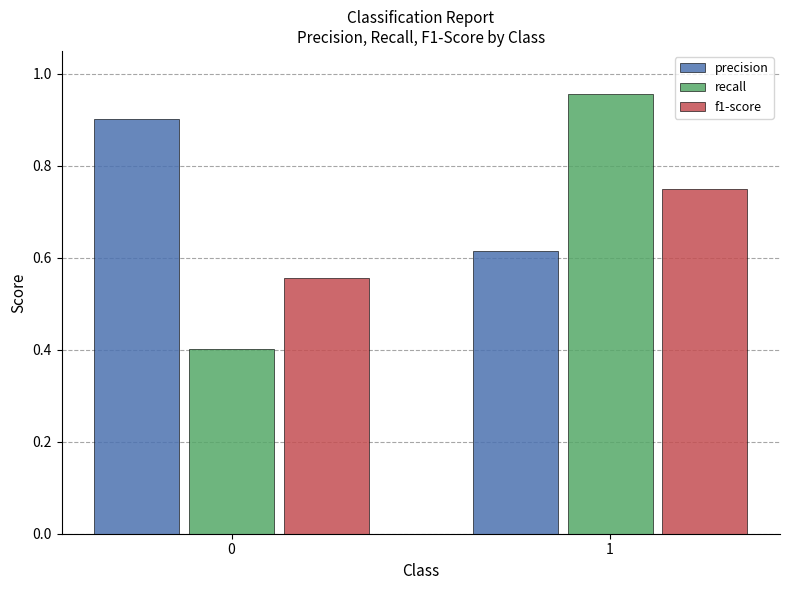

How many bars are there in total?

6